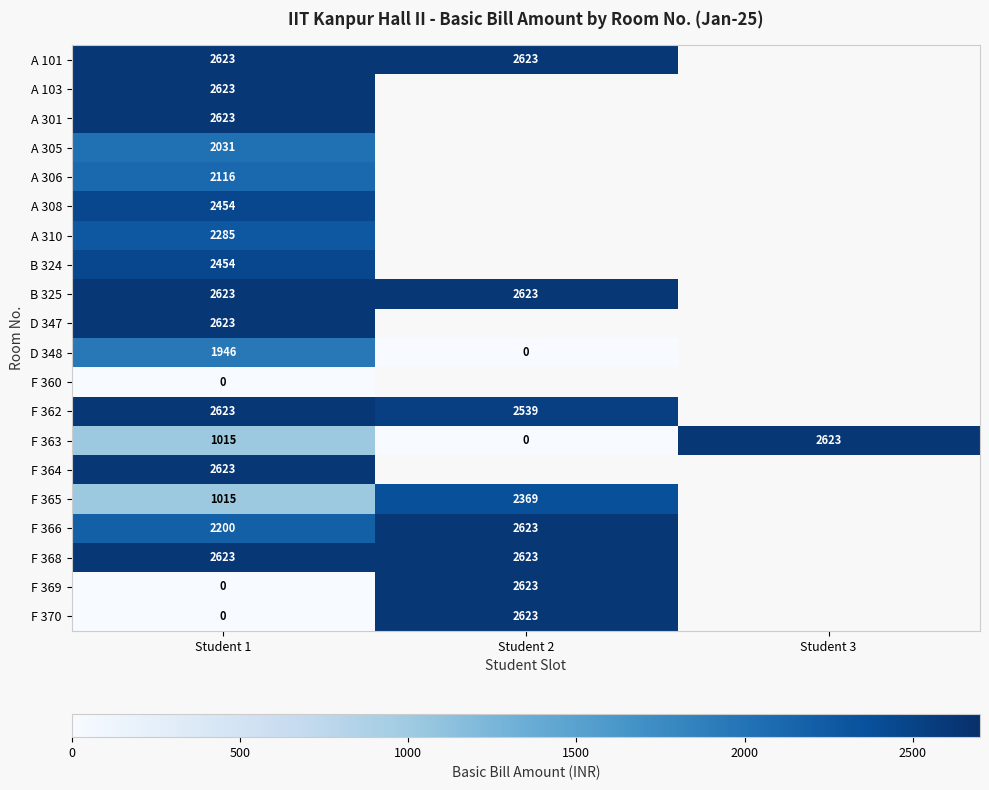

At which category is the sum across all series the highest?

Student 1